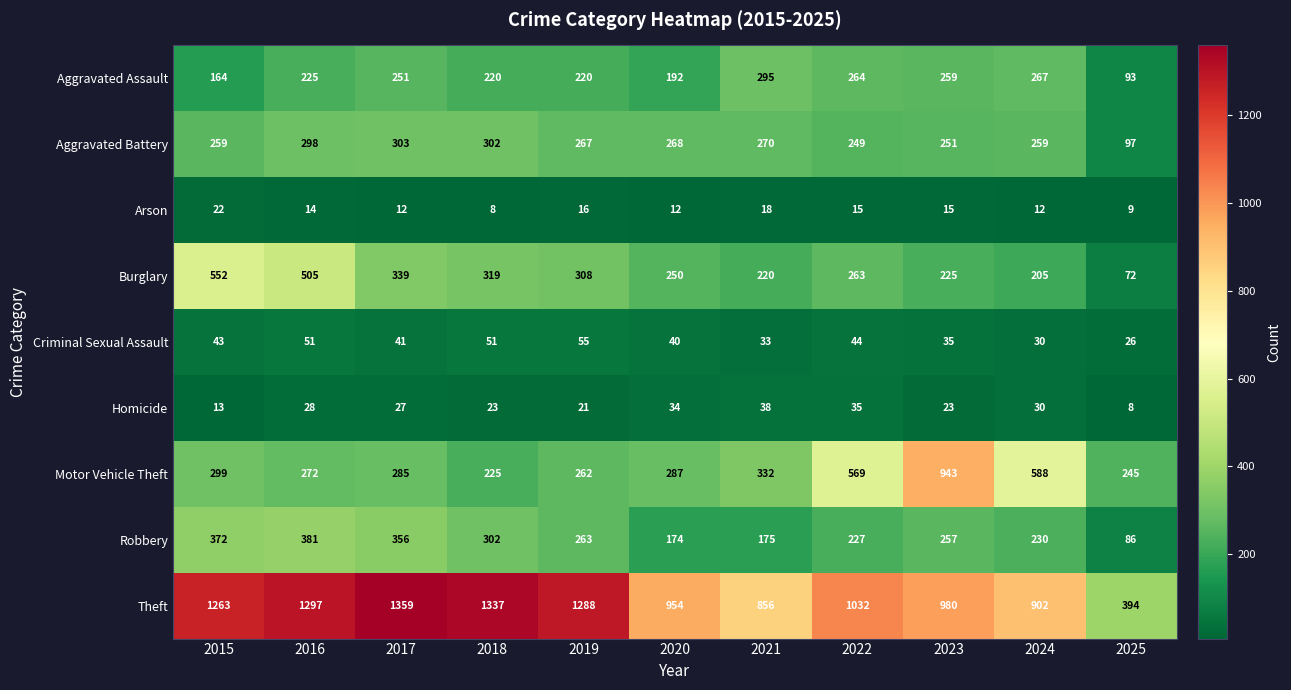

What is the spread (max minus min) of values at 2018?

1329